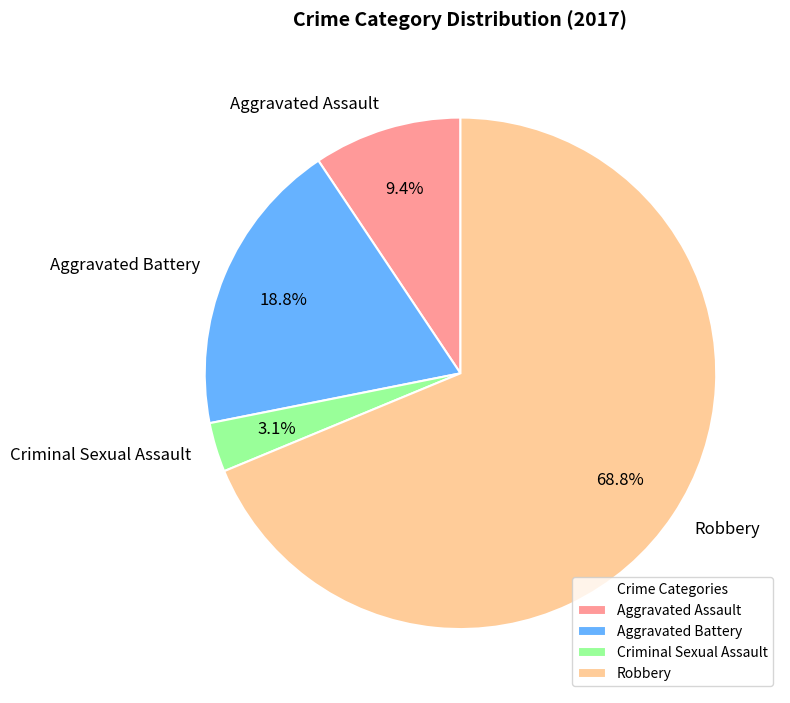

What is the largest slice in the pie chart?

Robbery